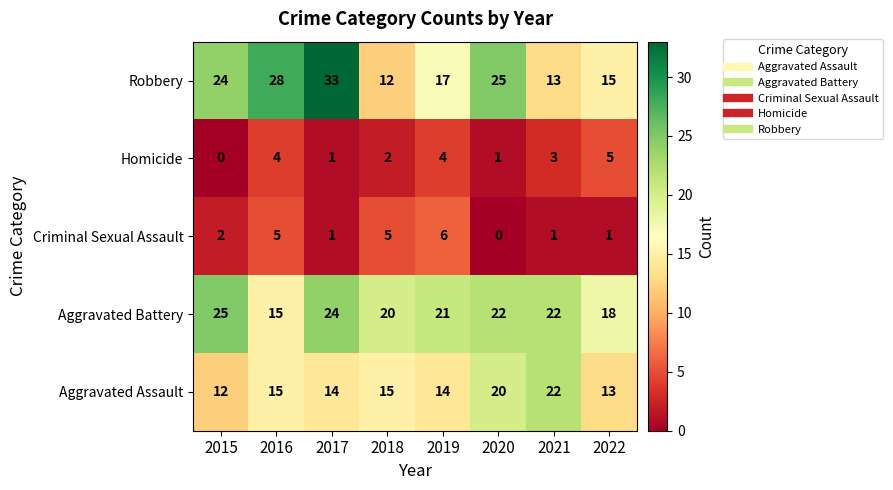

Which series has the widest spread of values?

Robbery